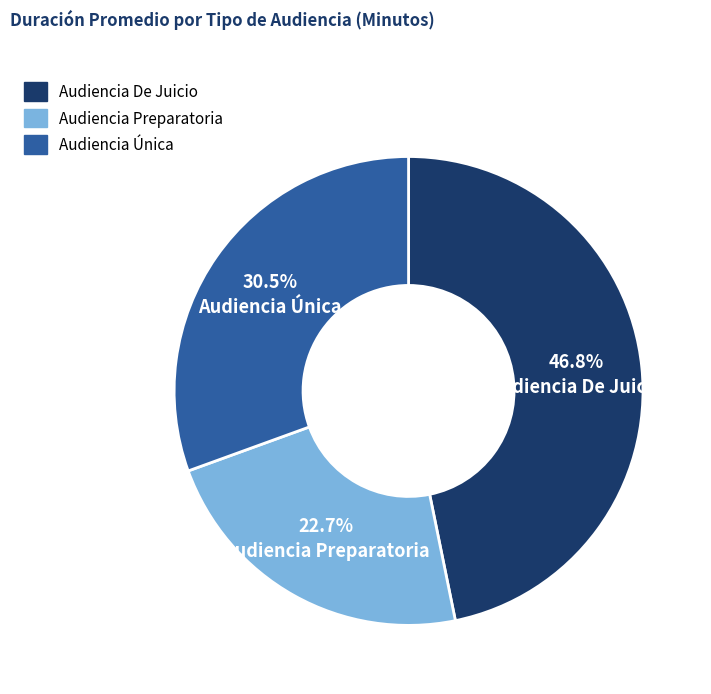

How many segments does this pie chart have?

3